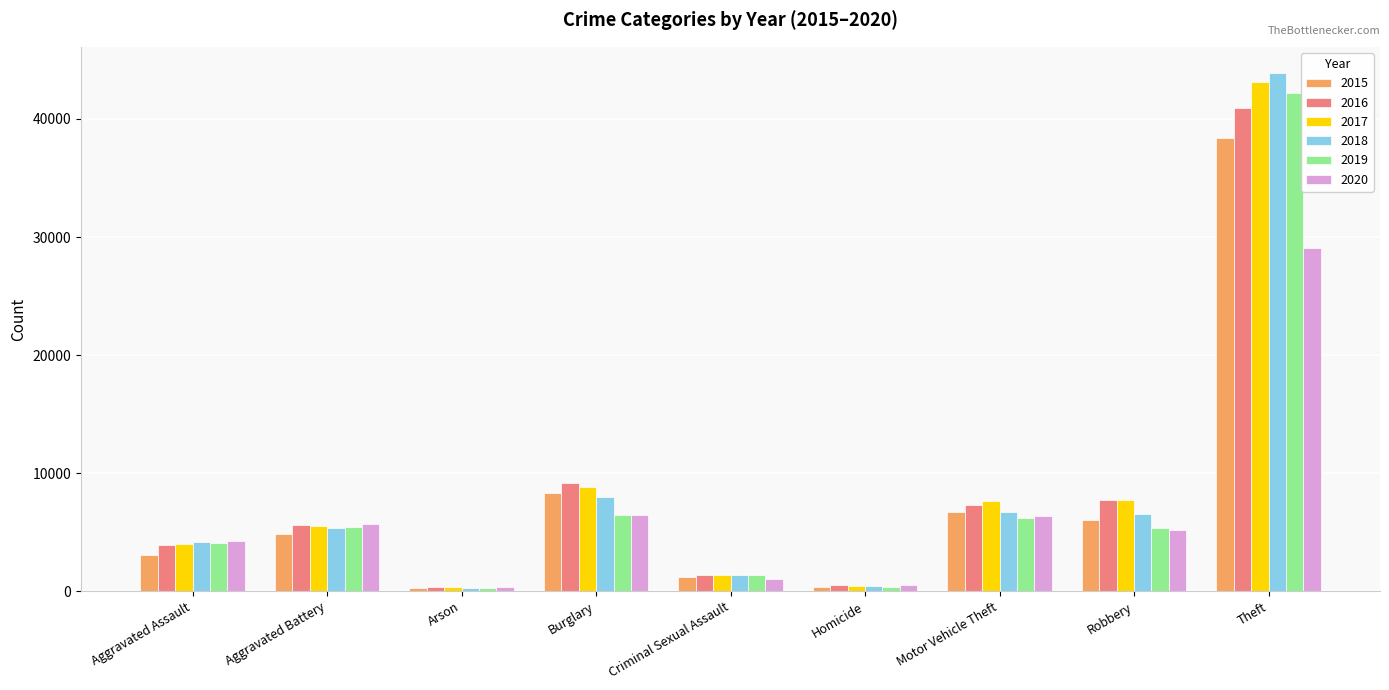

Is the value of 2020 at Motor Vehicle Theft greater than the value of 2019 at Criminal Sexual Assault?

Yes